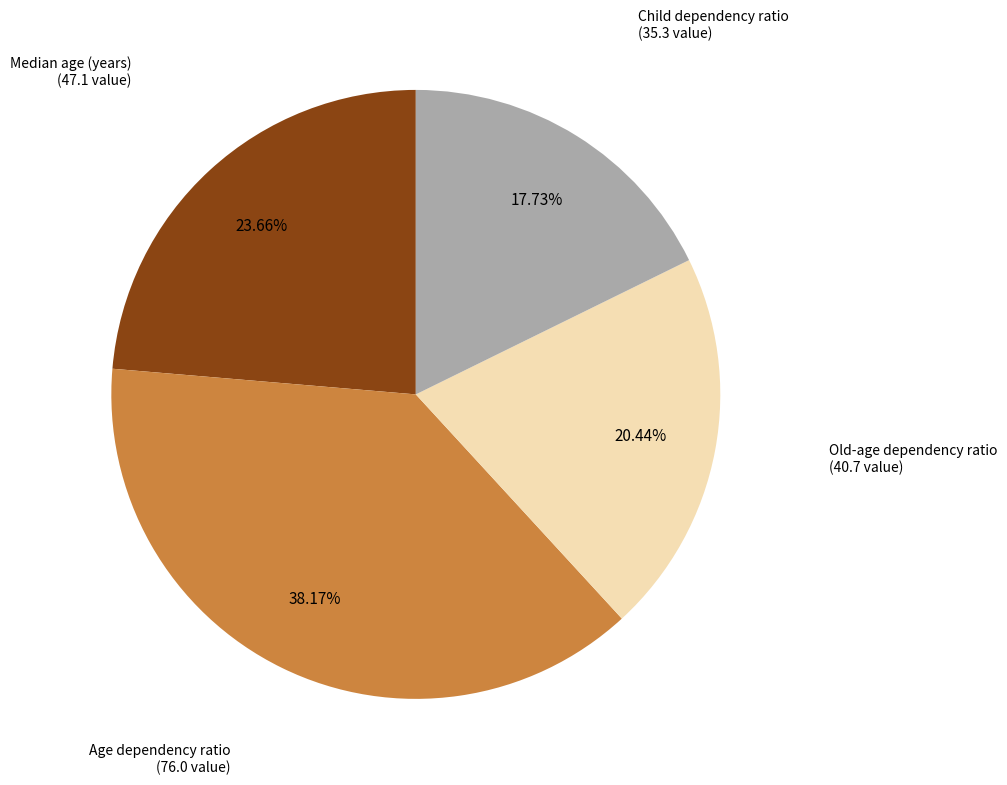

Is there any slice that represents more than half of the pie?

No